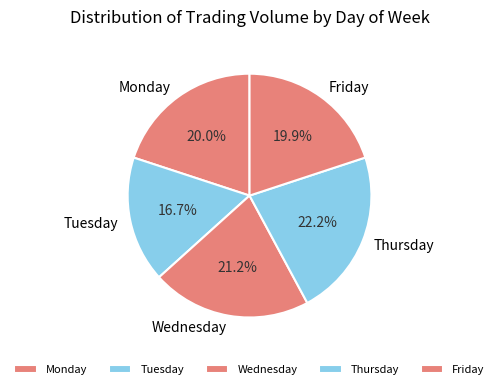

Is there any slice that represents more than half of the pie?

No